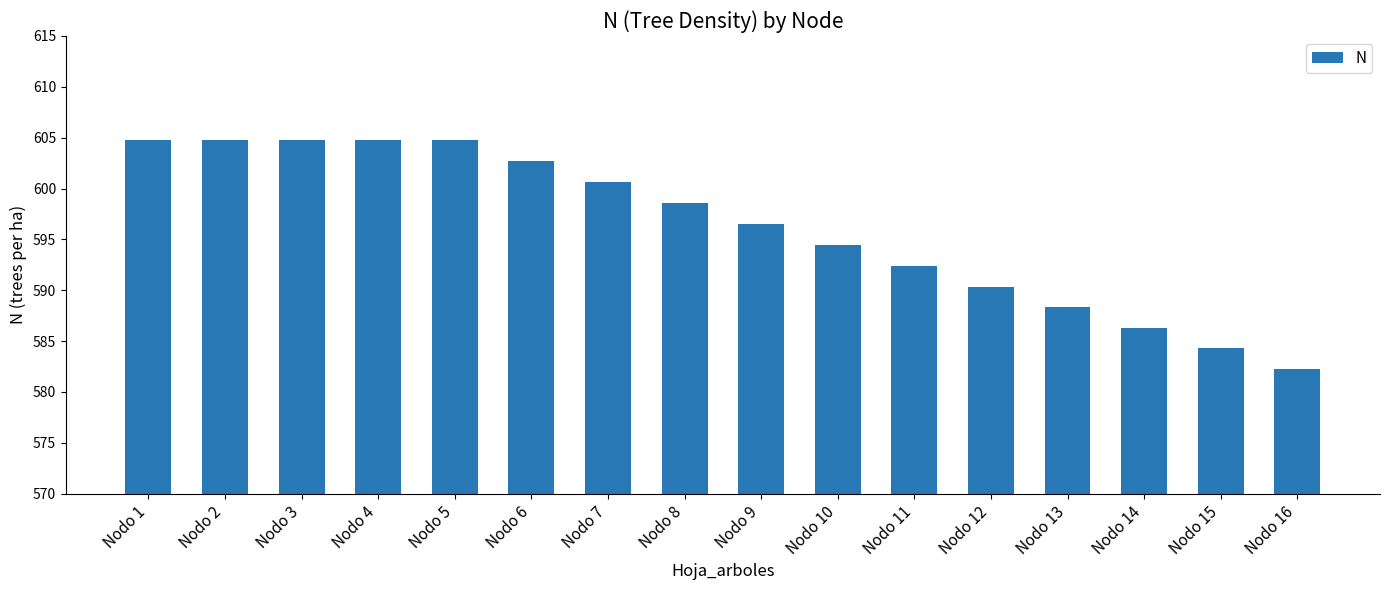

Count the number of data series in this chart.

1